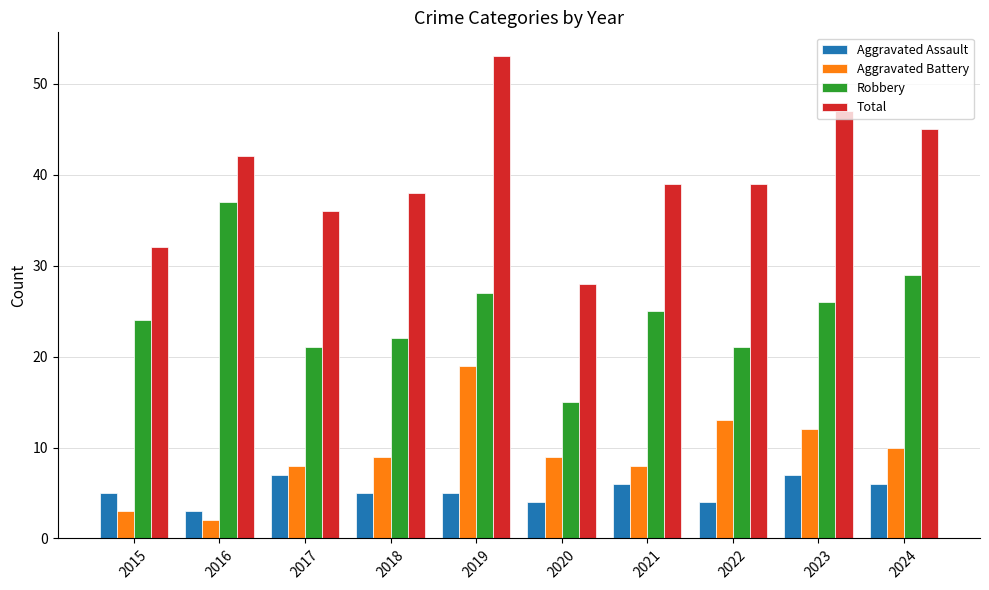

Reading right to left, what are all the values shown in this chart?

Aggravated Assault: 6	7	4	6	4	5	5	7	3	5
Aggravated Battery: 10	12	13	8	9	19	9	8	2	3
Robbery: 29	26	21	25	15	27	22	21	37	24
Total: 45	47	39	39	28	53	38	36	42	32